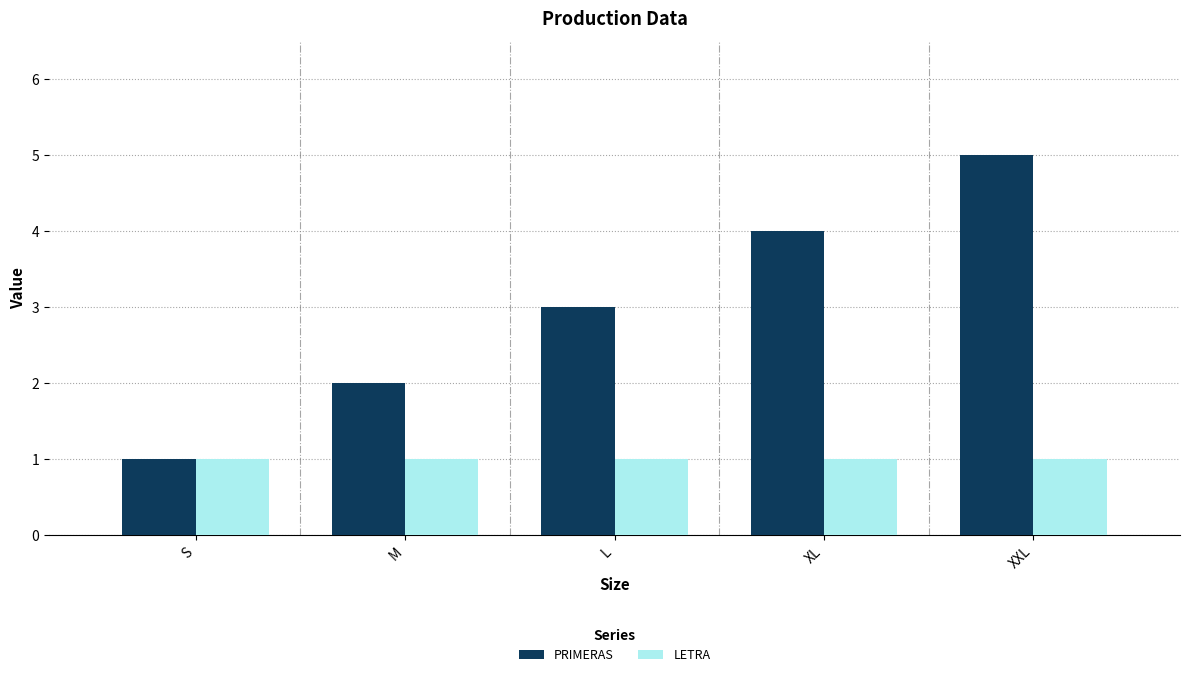

The PRIMERAS series shows 3 at L. True or false?

True